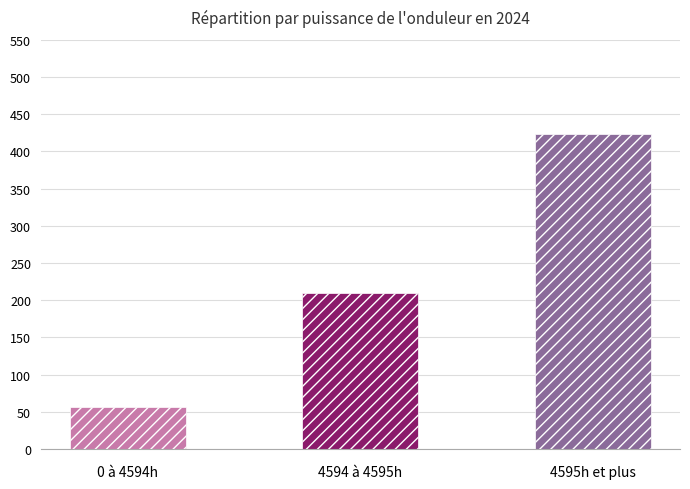

What is the maximum value shown in the chart?

424